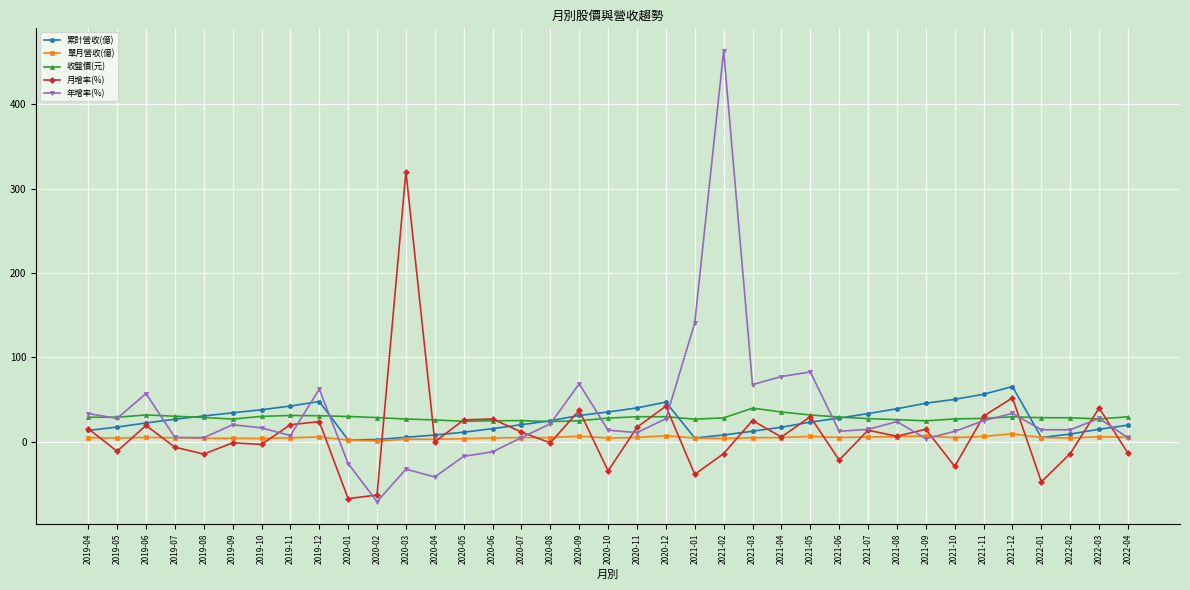

True or false: 單月營收(億) has more than 1 points higher than both neighbors.

True